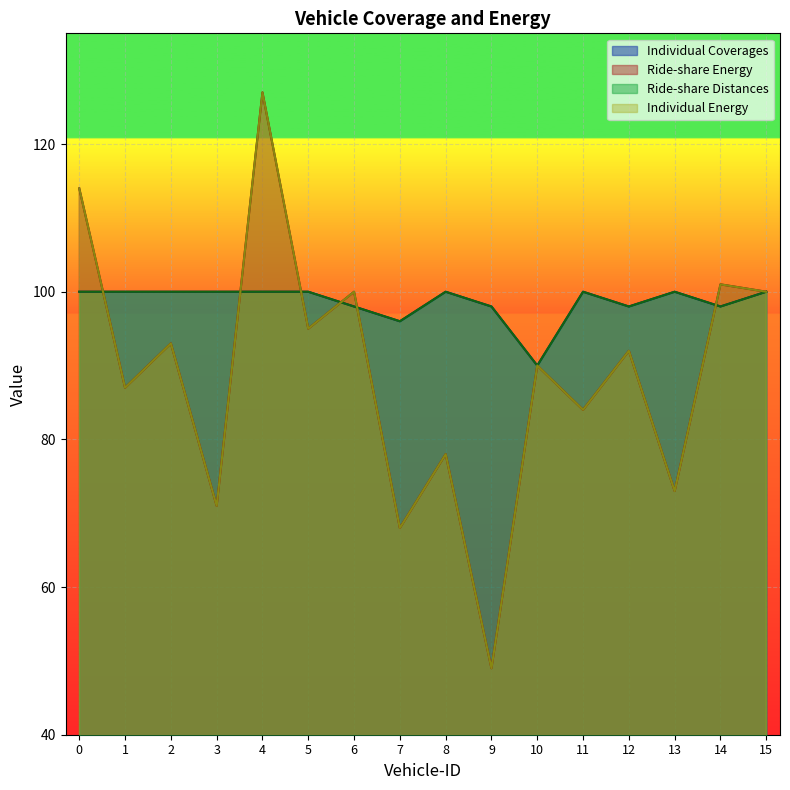

How many lines are shown in the chart?

4